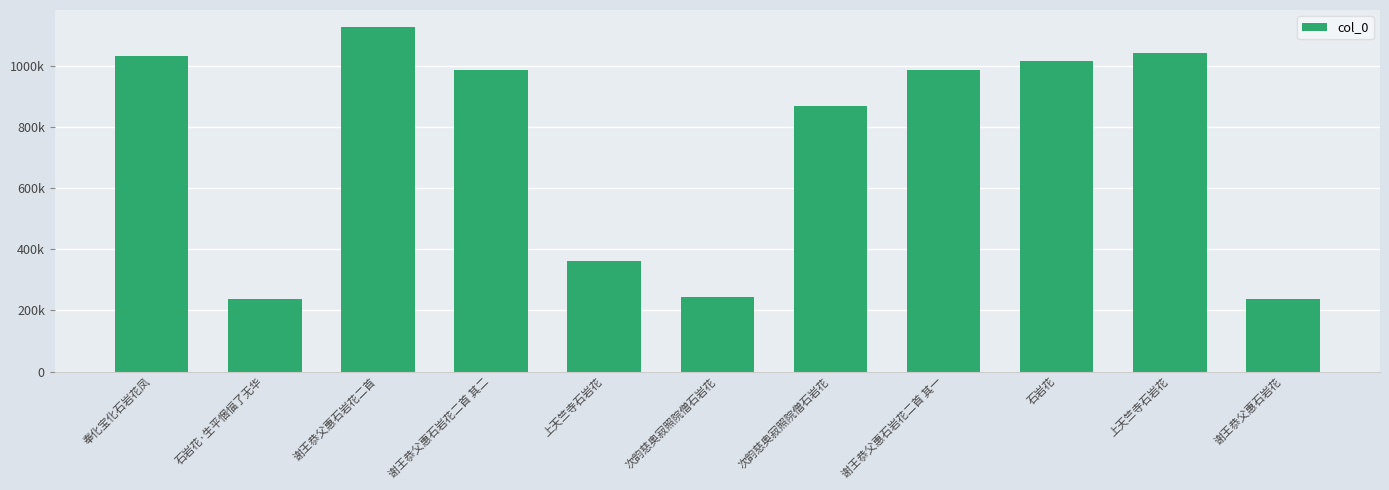

Between 奉化宝化石岩花凤 and 谢王恭父惠石岩花二首 其二, which is larger?

奉化宝化石岩花凤